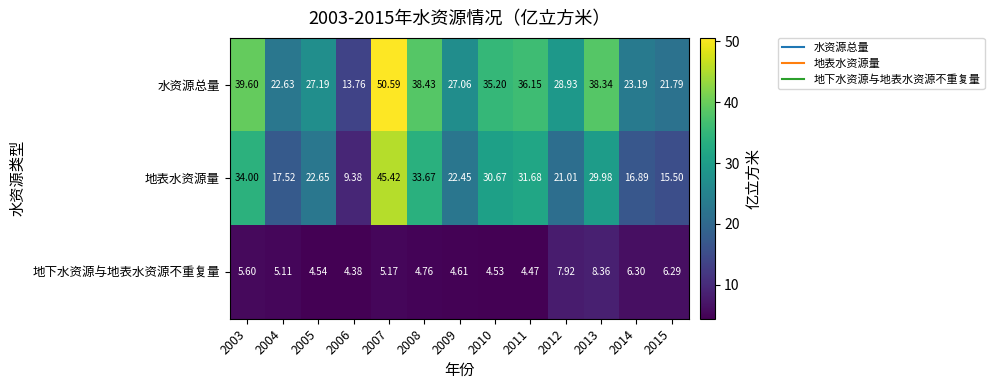

At how many categories does at least one series exceed 41?

1